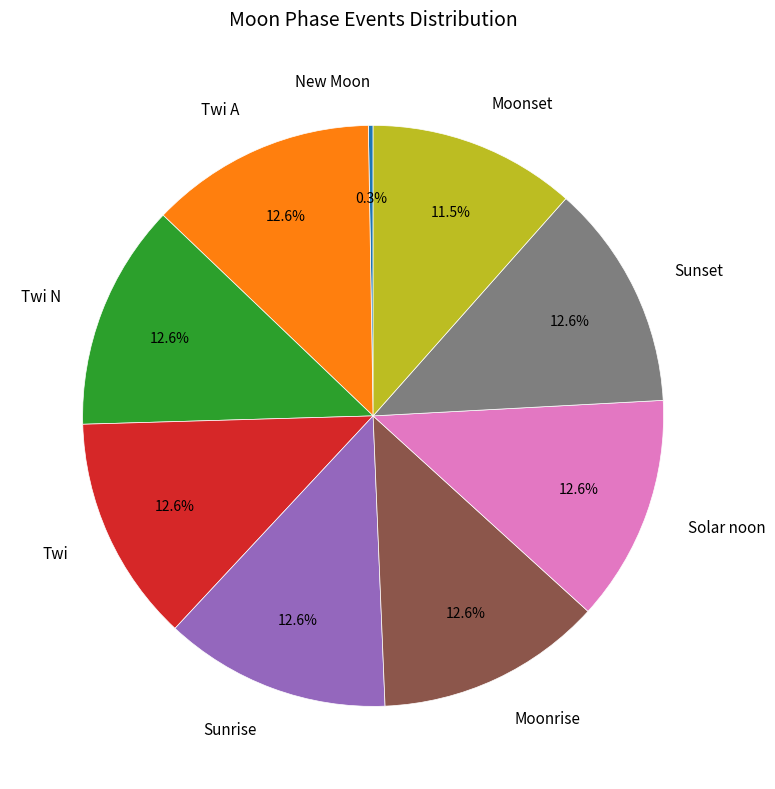

Does any single category account for the majority?

No